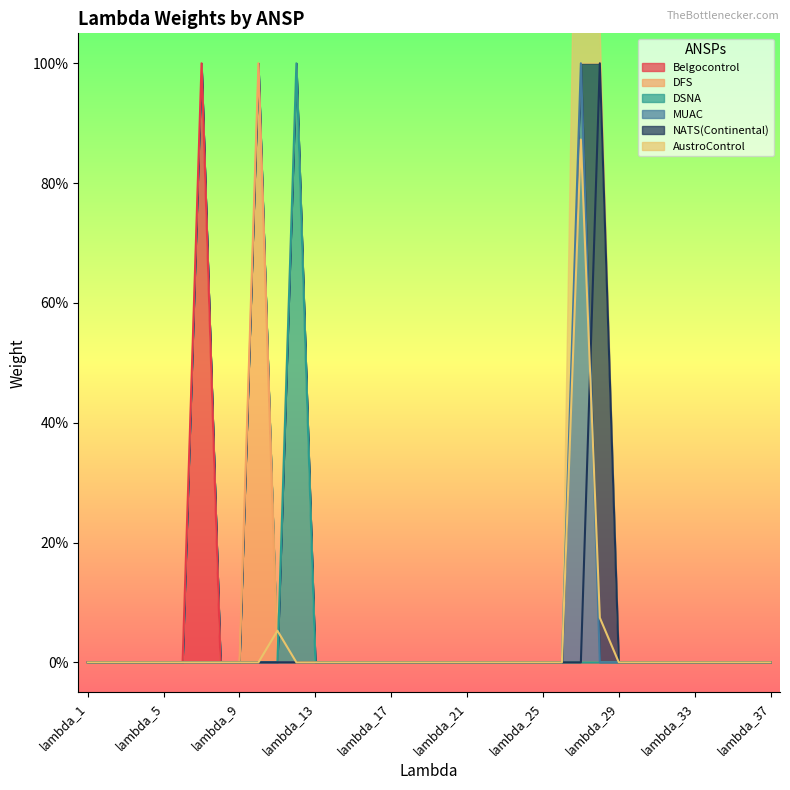

The DSNA series shows 0.7 at lambda_11. True or false?

False